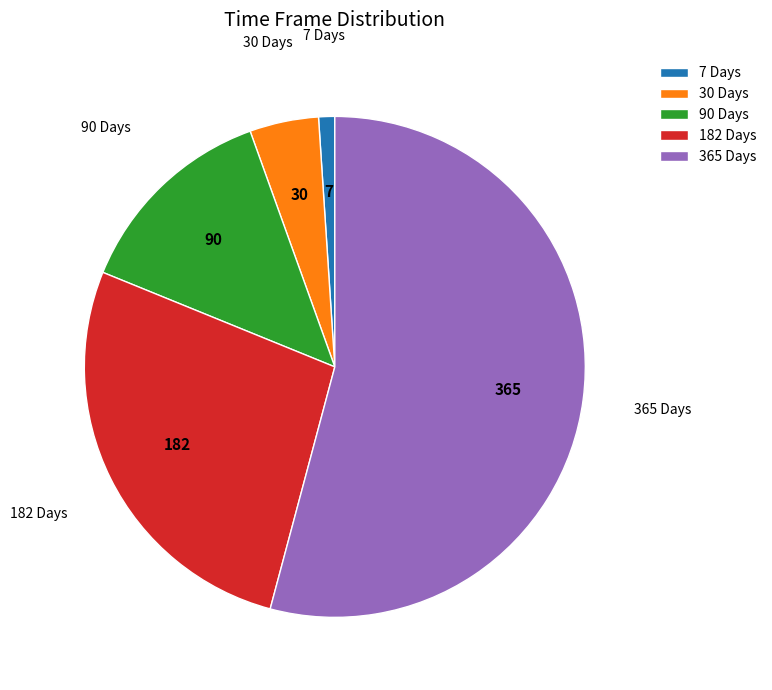

The 365 Days slice represents 54% of the pie. True or false?

True